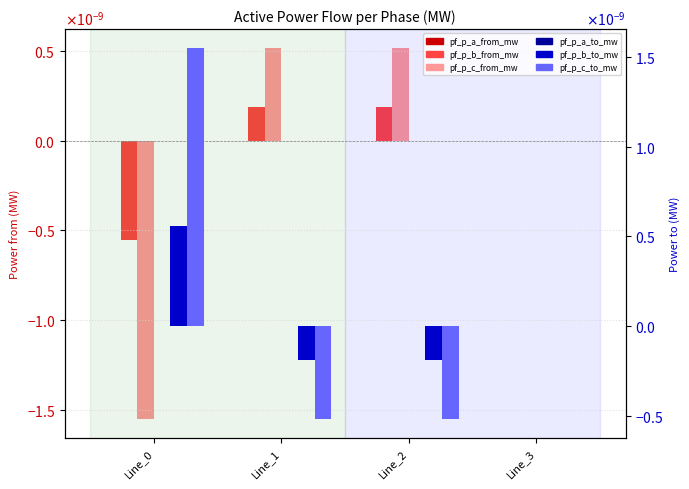

At Line_0, list the series in order from largest to smallest.

pf_p_c_to_mw, pf_p_b_to_mw, pf_p_a_to_mw, pf_p_a_from_mw, pf_p_b_from_mw, pf_p_c_from_mw